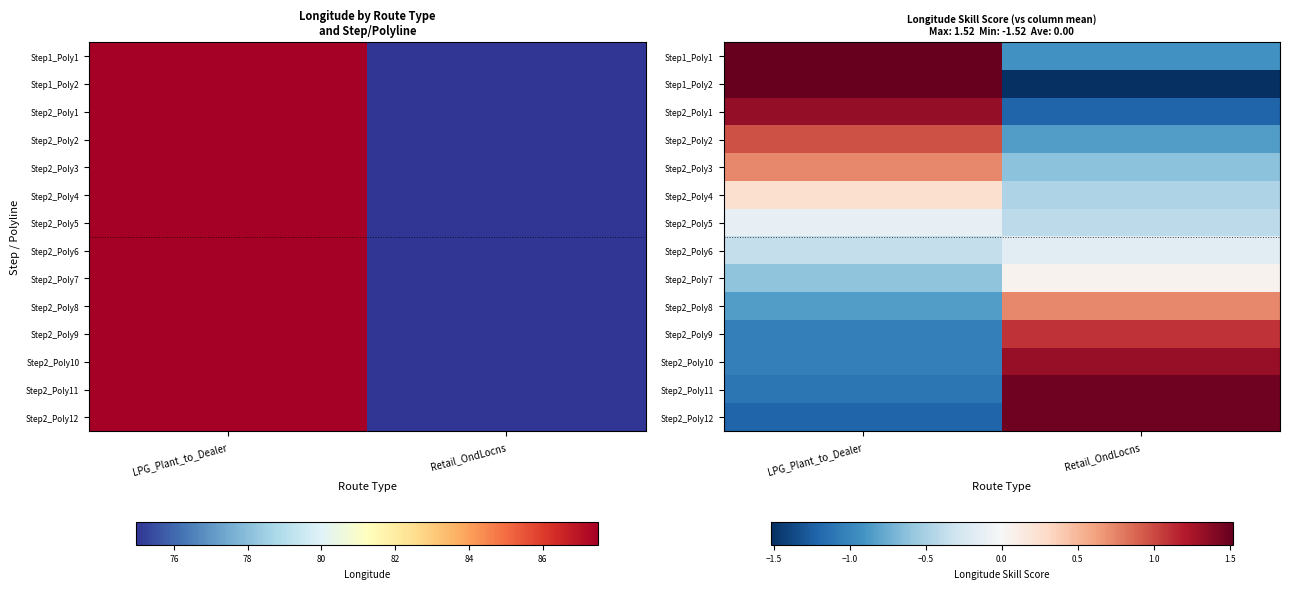

Is the value of Step2_Poly4 at Retail_OndLocns greater than the value of Step1_Poly1 at Retail_OndLocns?

Yes